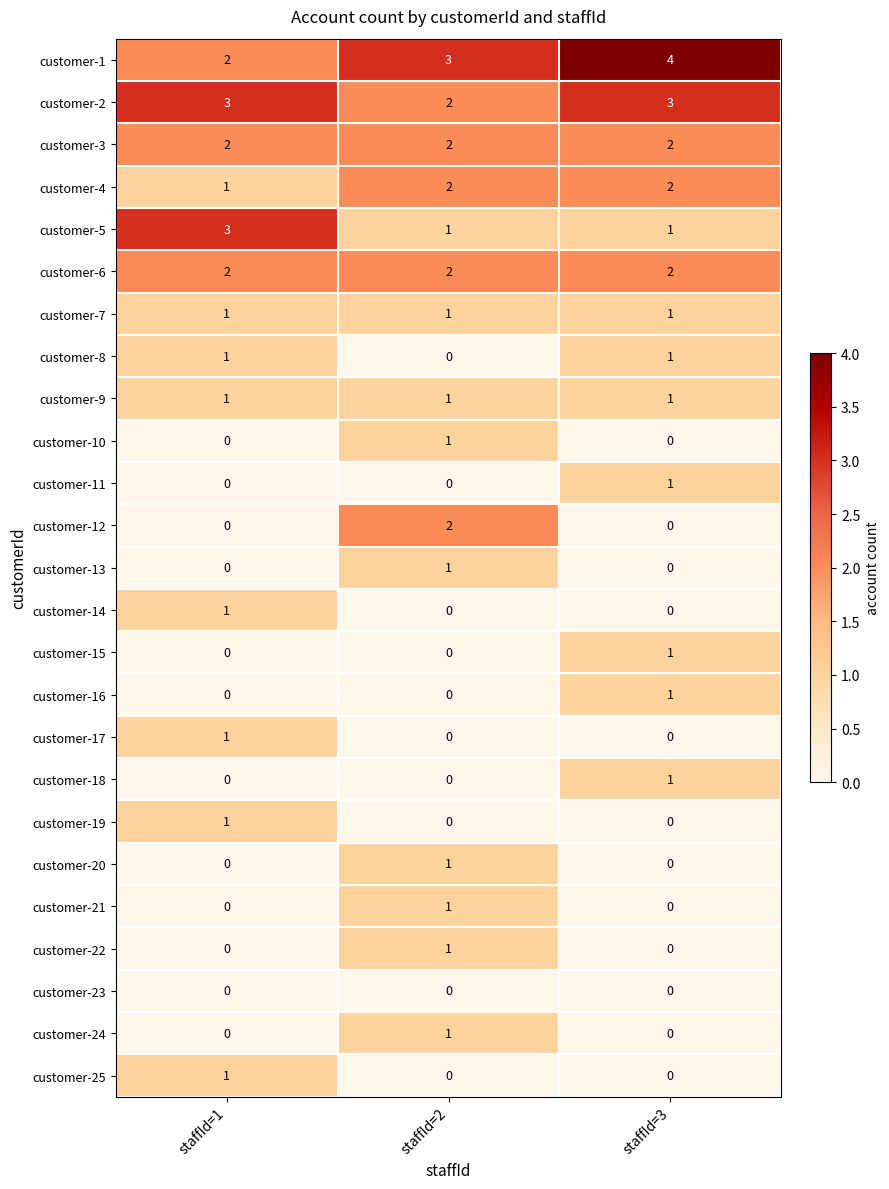

Between staffId=2 and staffId=3, which series saw the biggest shift?

customer-12